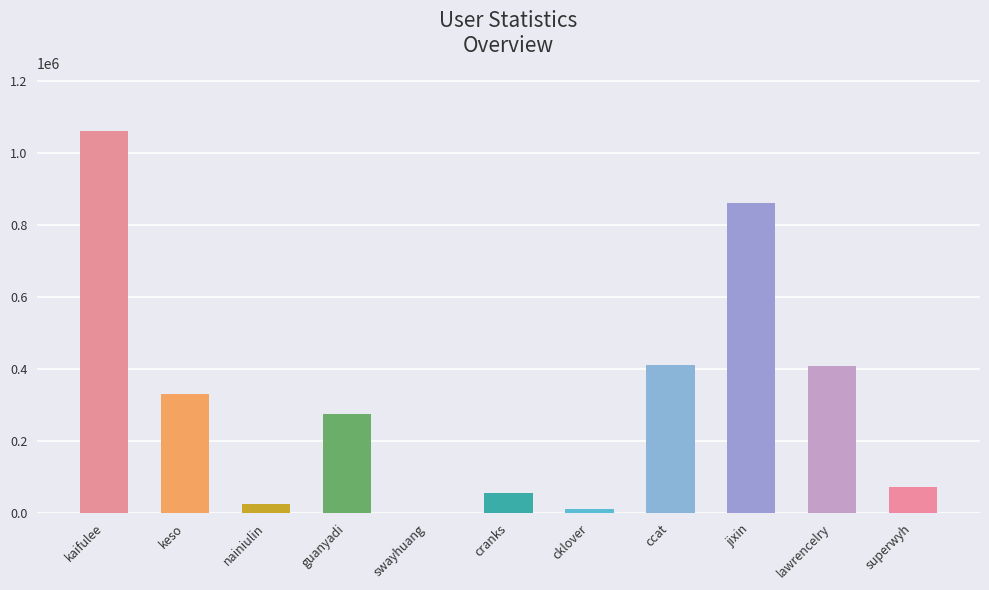

Are the bars grouped side by side (vs. stacked)?

No